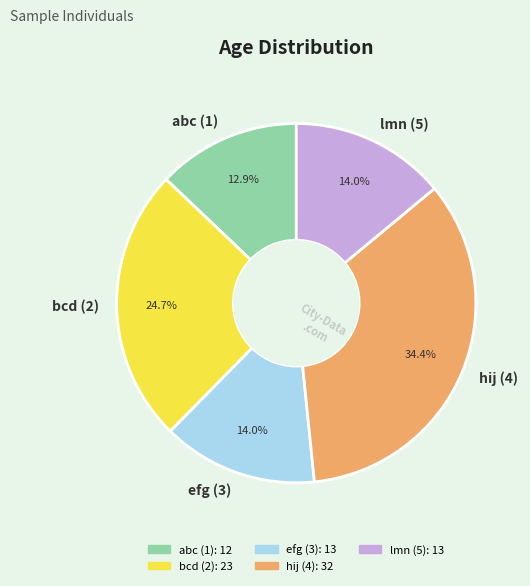

How many slices are in this pie chart?

5